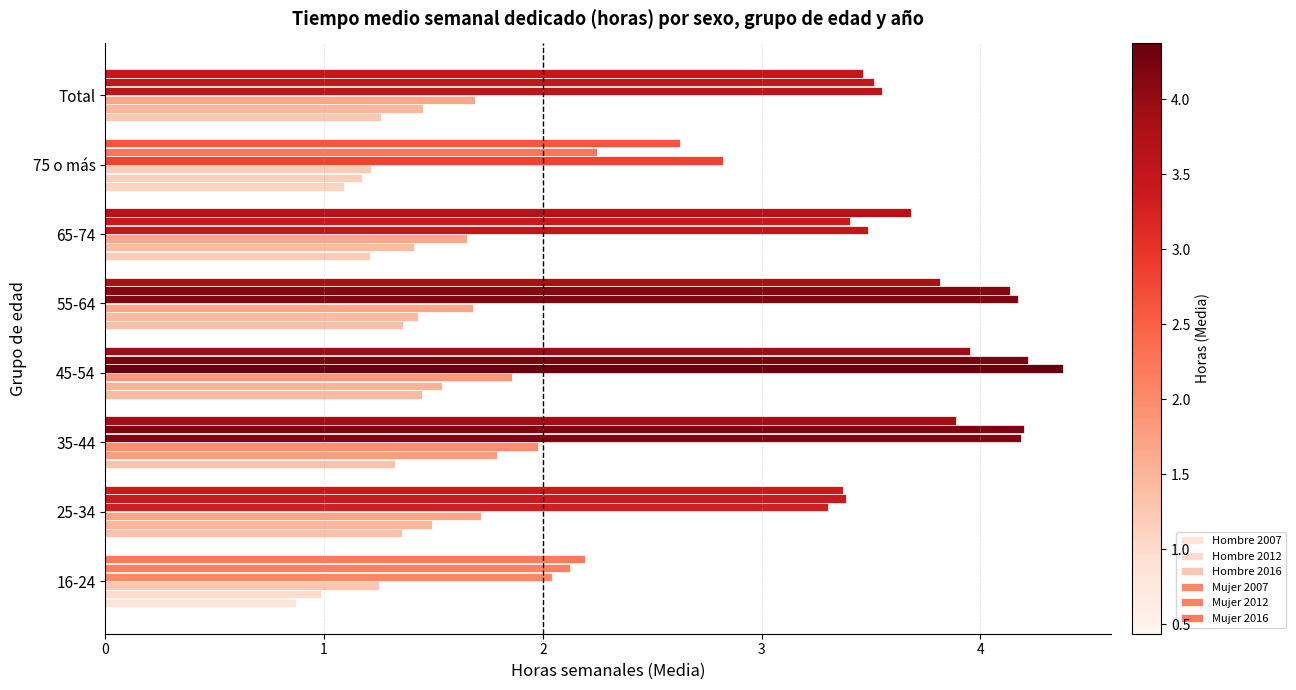

How many distinct data groups are displayed?

6